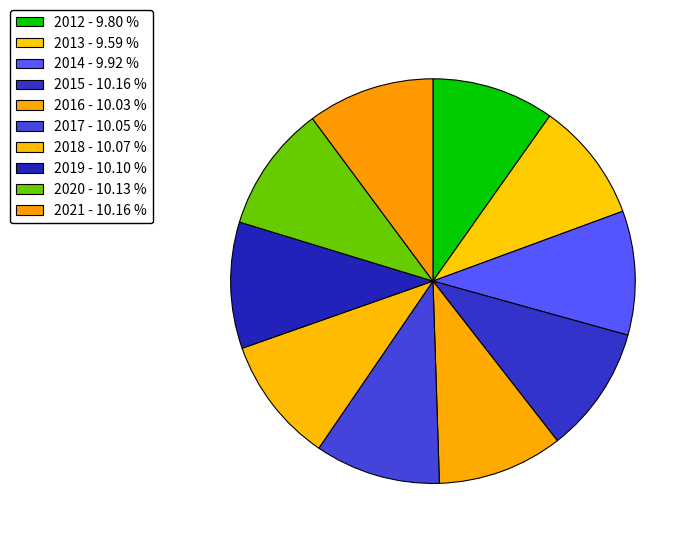

Does any single category account for the majority?

No